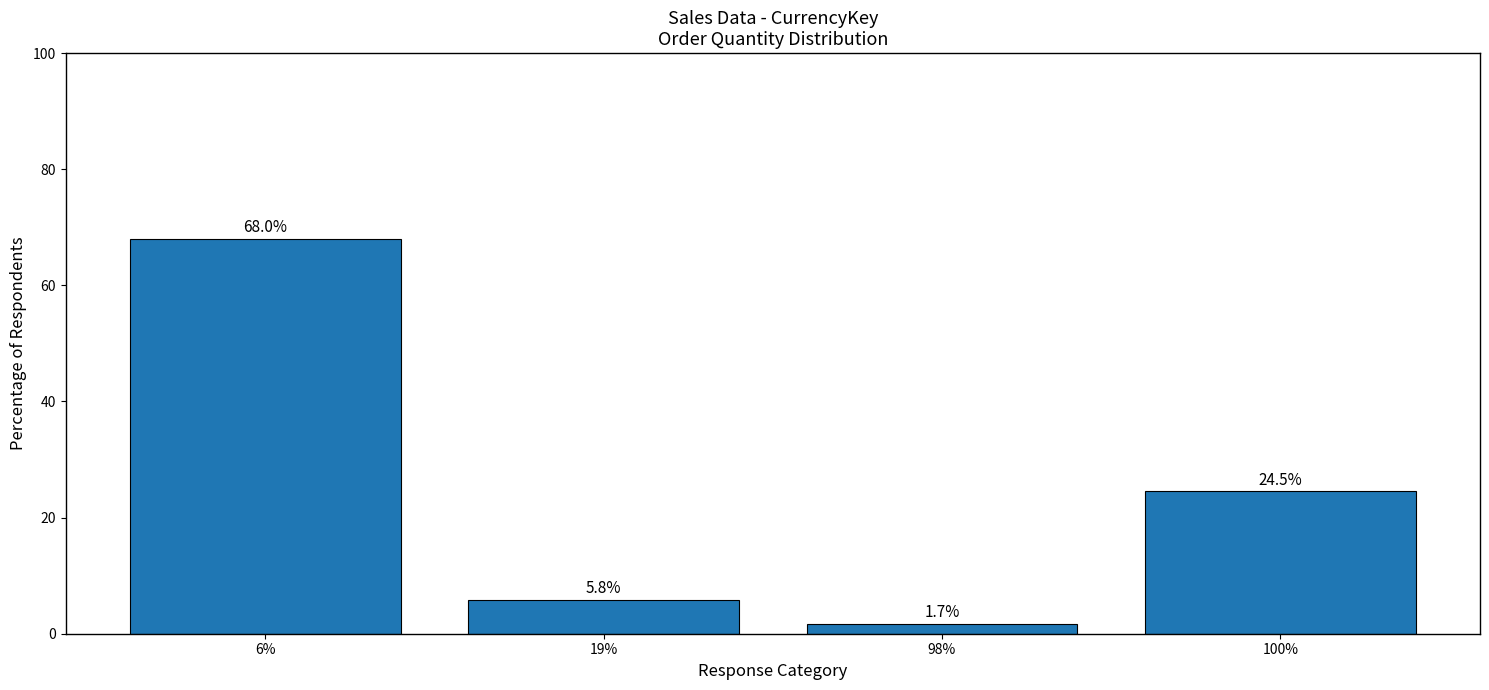

How many bars are there in total?

4